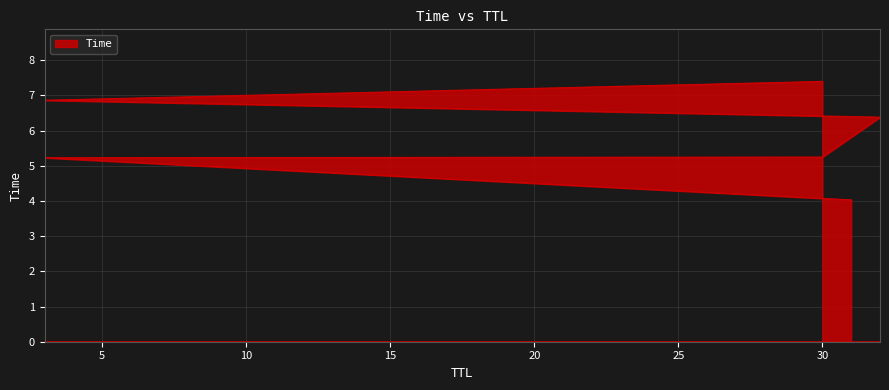

How many series are shown in this chart?

1